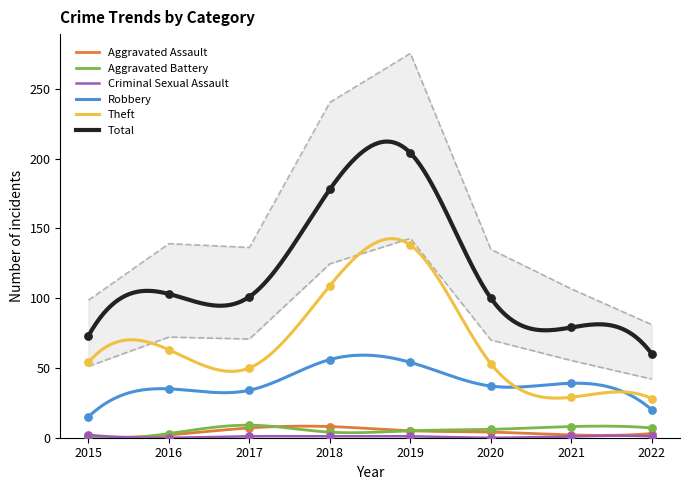

What are all the series names shown in the legend?

Aggravated Assault, Aggravated Battery, Criminal Sexual Assault, Robbery, Theft, Total